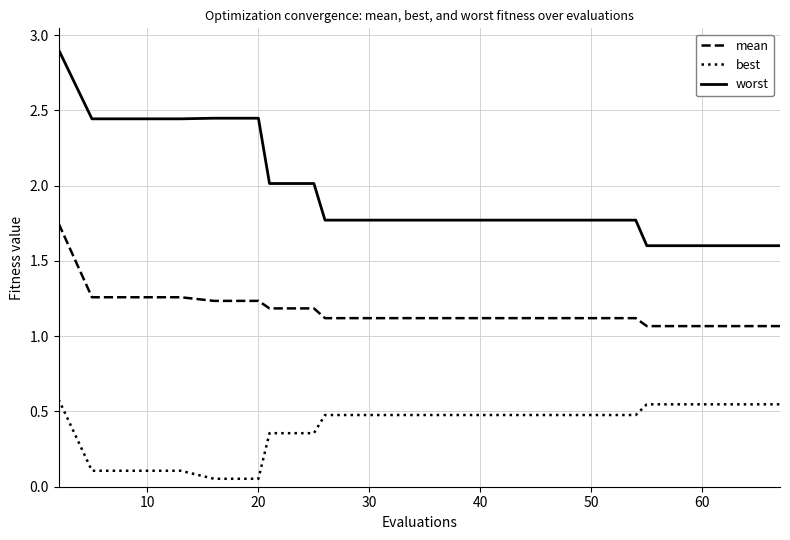

Rank the series by their maximum value, from lowest to highest.

best, mean, worst